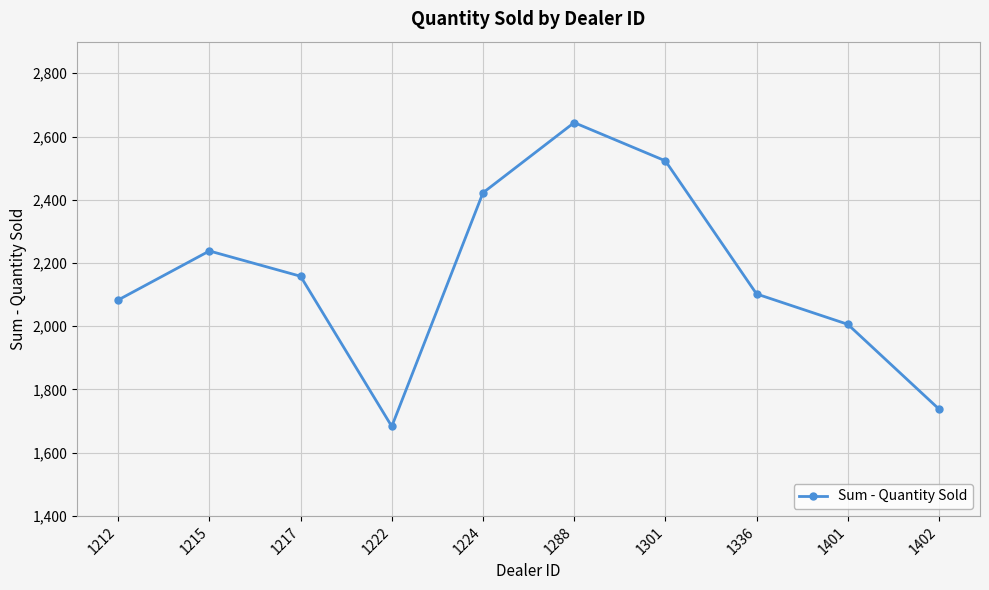

Between 1336 and 1288, which is larger?

1288